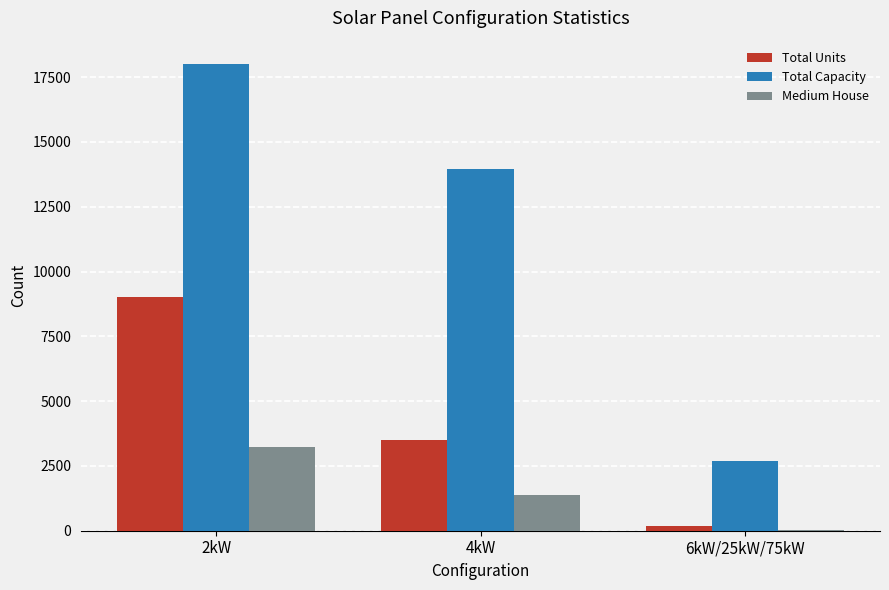

At which label does Total Capacity reach its peak?

2kW